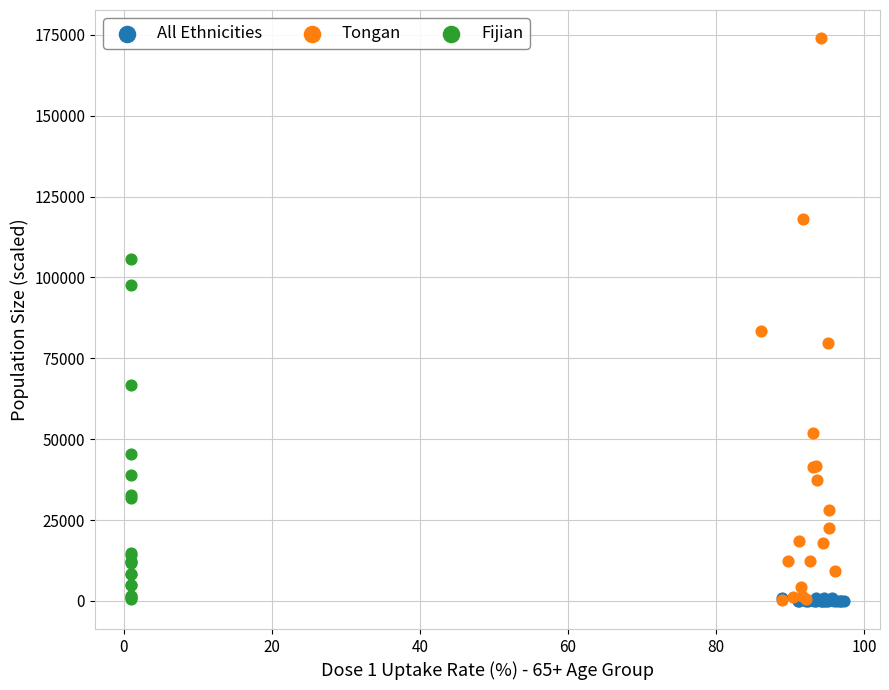

Which series contains the highest Y value?

Tongan